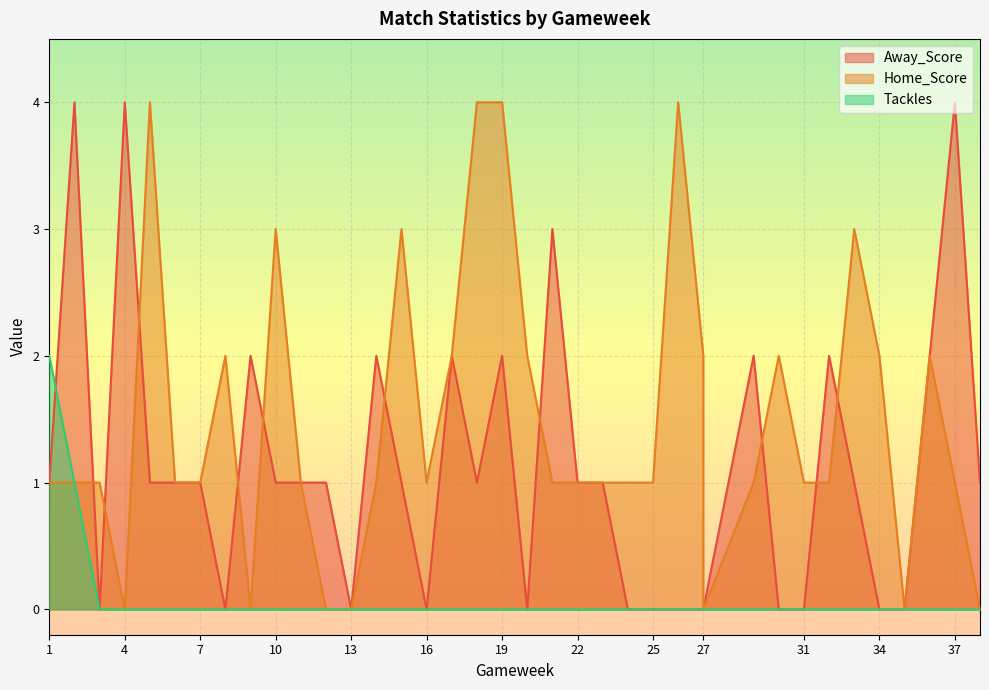

How many distinct data groups are displayed?

3